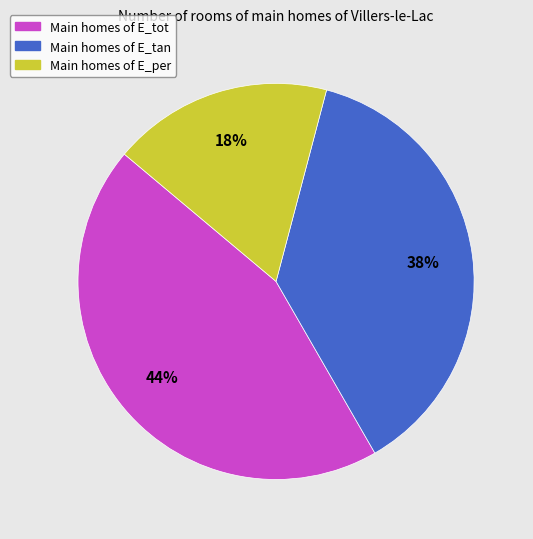

Do Main homes of E_tot and Main homes of E_per together represent more than half of the pie?

Yes